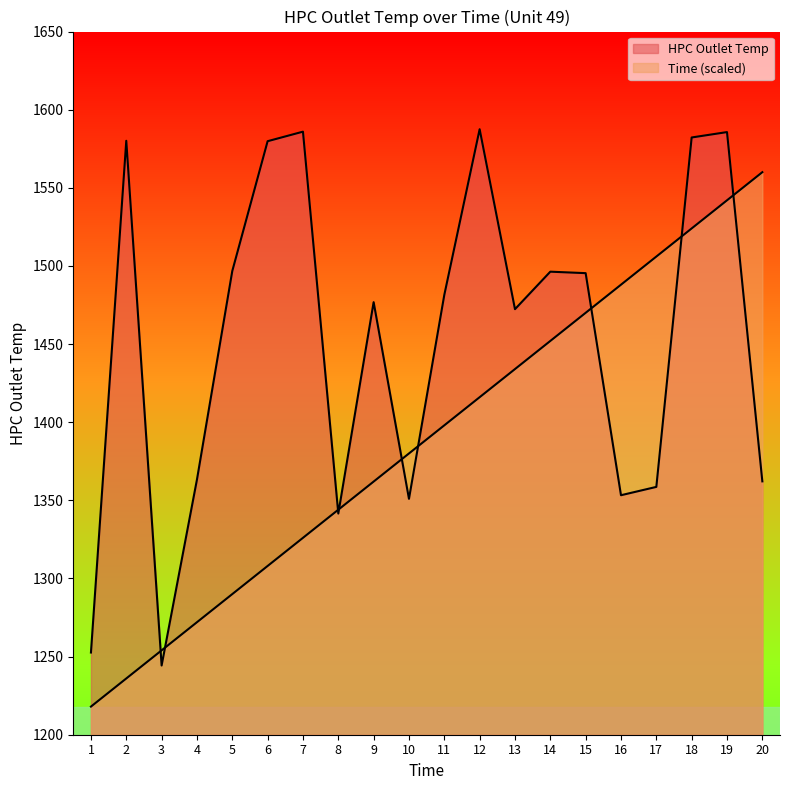

Is it true that HPC Outlet Temp equals 346.1 at 12?

False